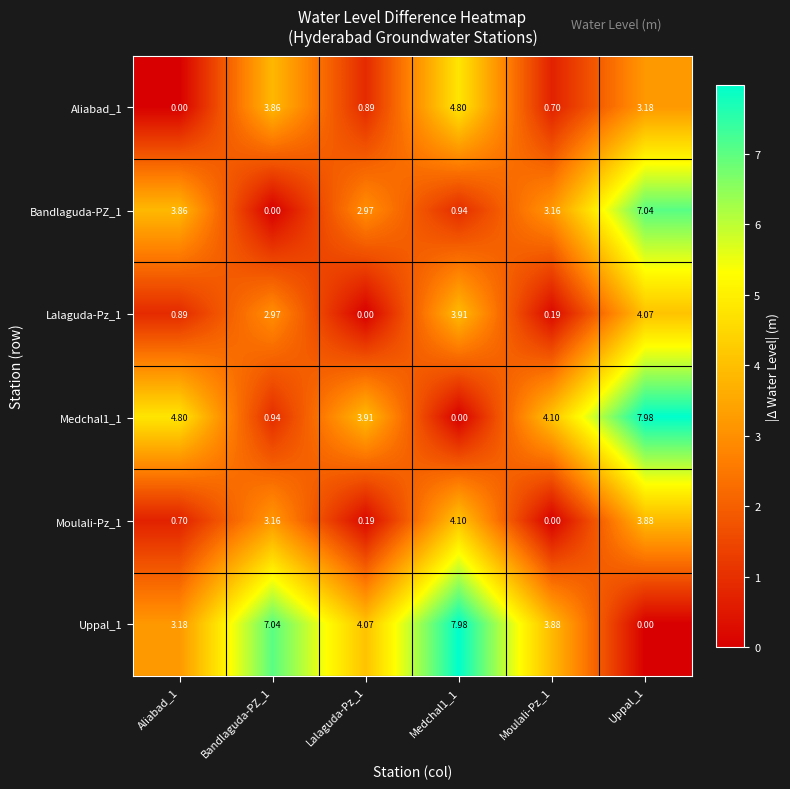

Is the value of Aliabad_1 at Uppal_1 greater than the value of Uppal_1 at Lalaguda-Pz_1?

No